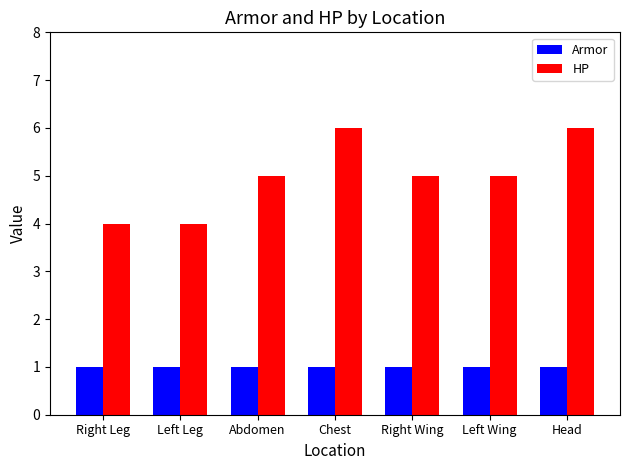

Count the number of categories in the chart.

7